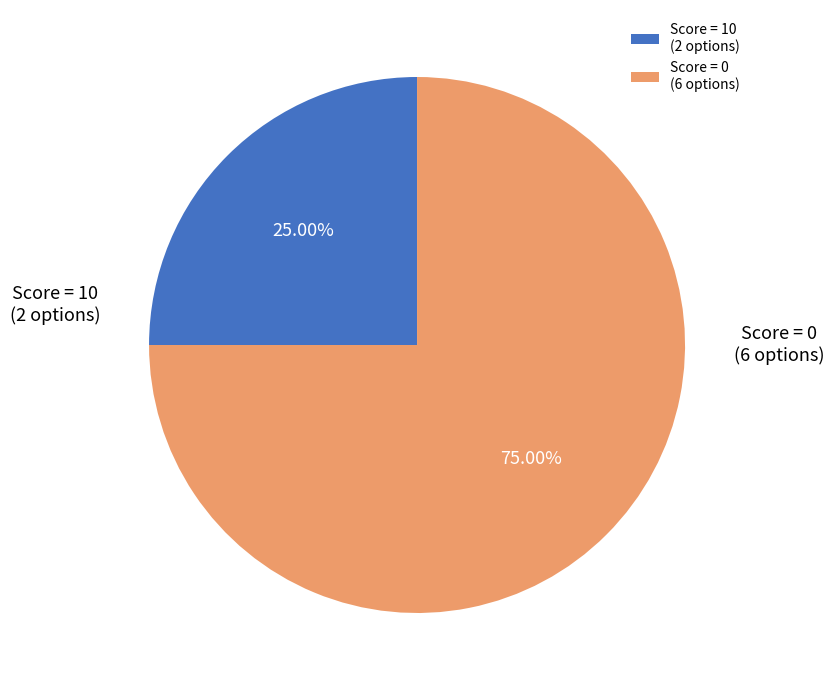

Approximately how many times larger is the value at Score = 10 (2 options) compared to Score = 0 (6 options)?

0.3